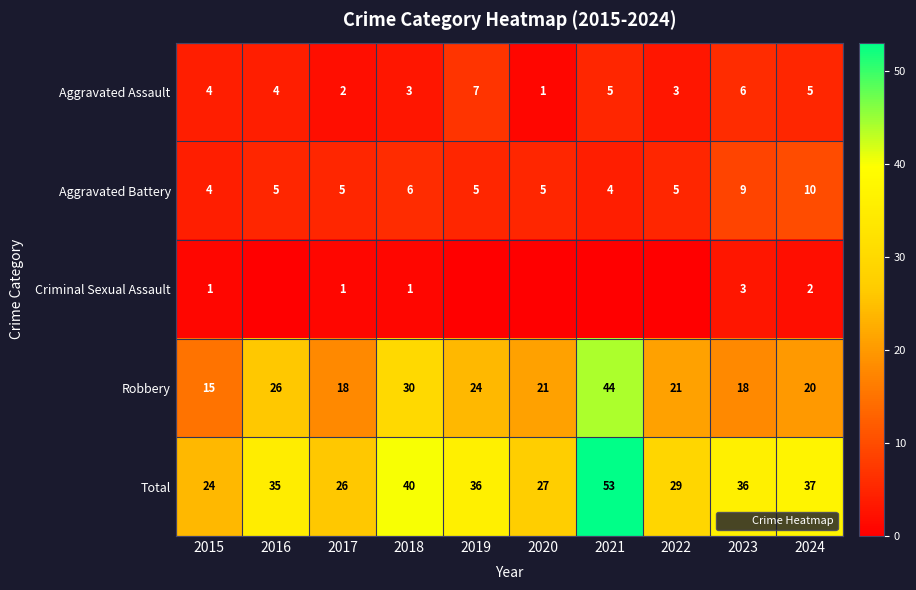

True or false: Total has a value of 36 at 2023.

True